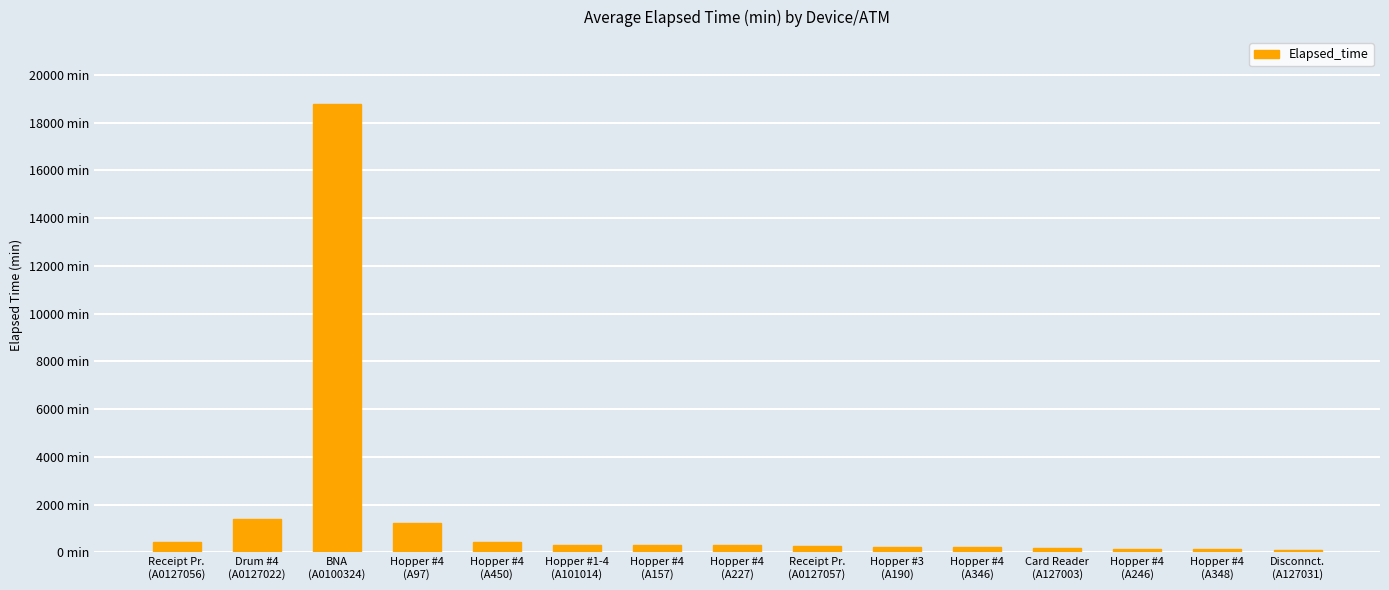

Are the bars horizontal?

No